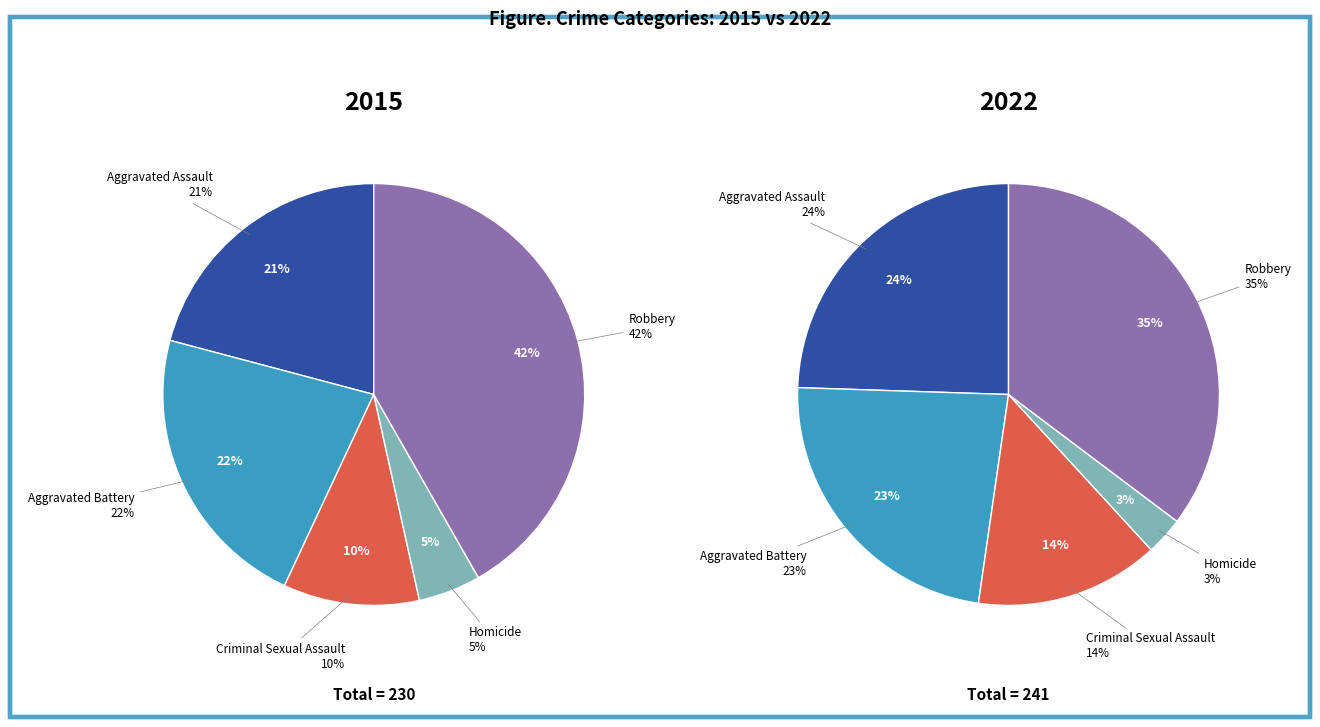

What is the largest slice in the pie chart?

Robbery